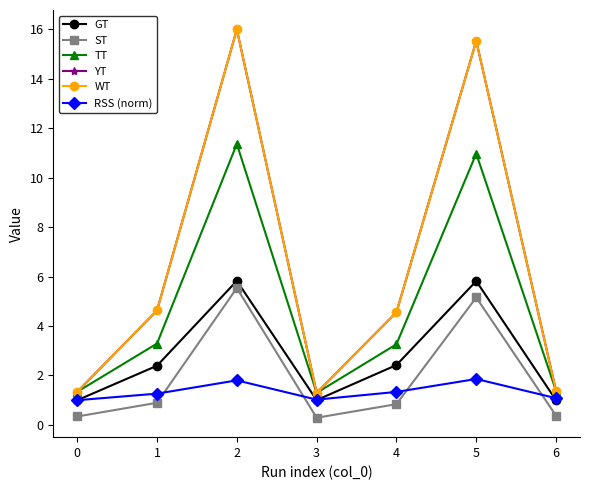

True or false: YT and GT cross at least once.

False